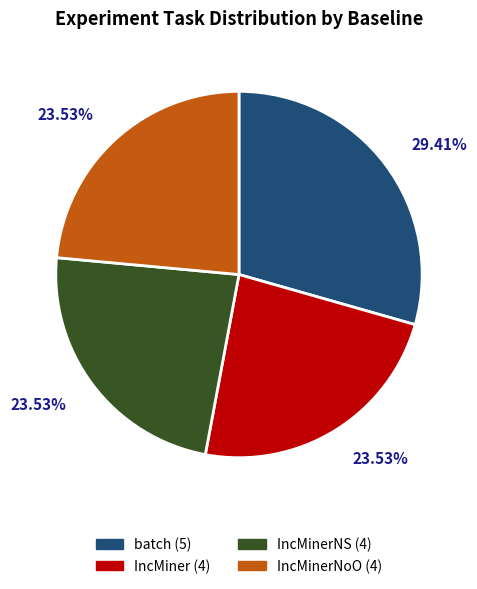

Does any single category account for the majority?

No